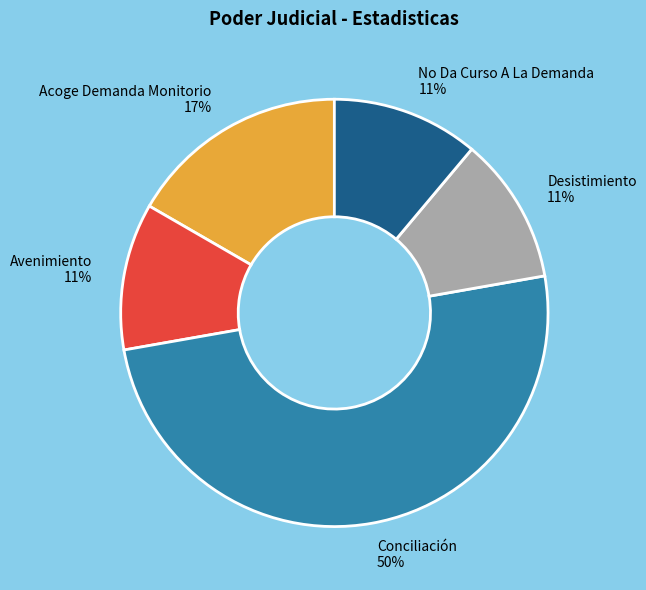

Which has a higher value, Conciliación or Desistimiento?

Conciliación